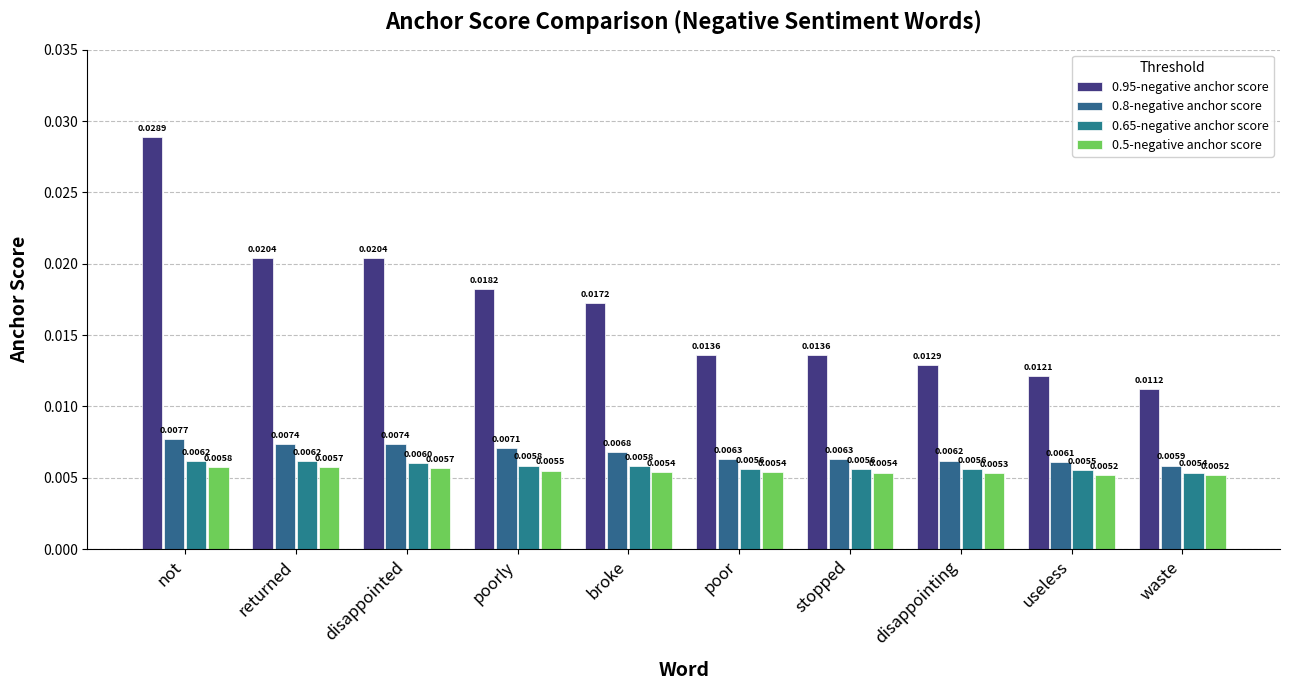

What are all the series names shown in the legend?

0.95-negative anchor score, 0.8-negative anchor score, 0.65-negative anchor score, 0.5-negative anchor score